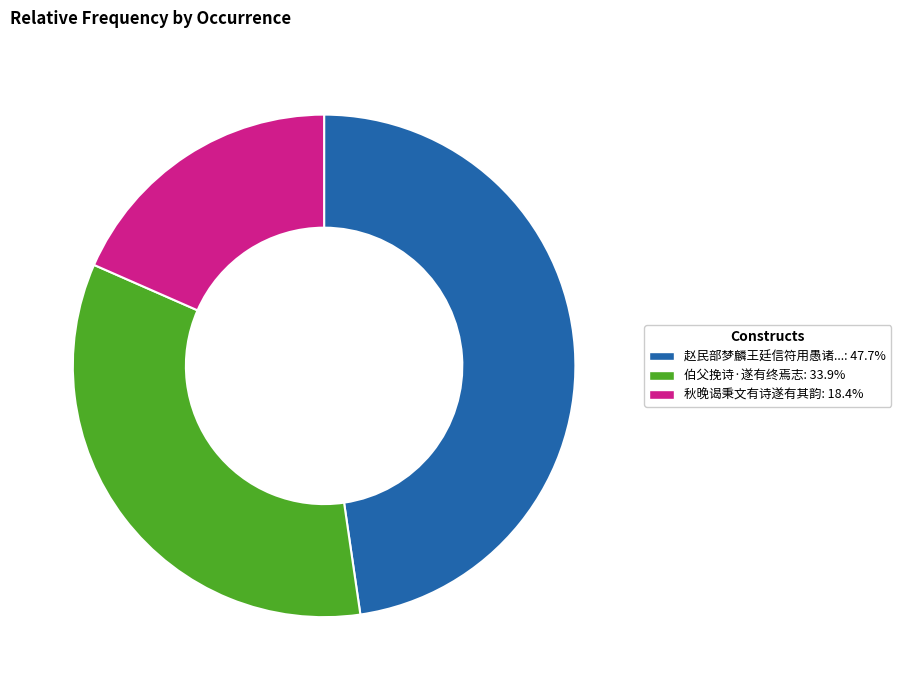

Is there any slice that represents more than half of the pie?

No